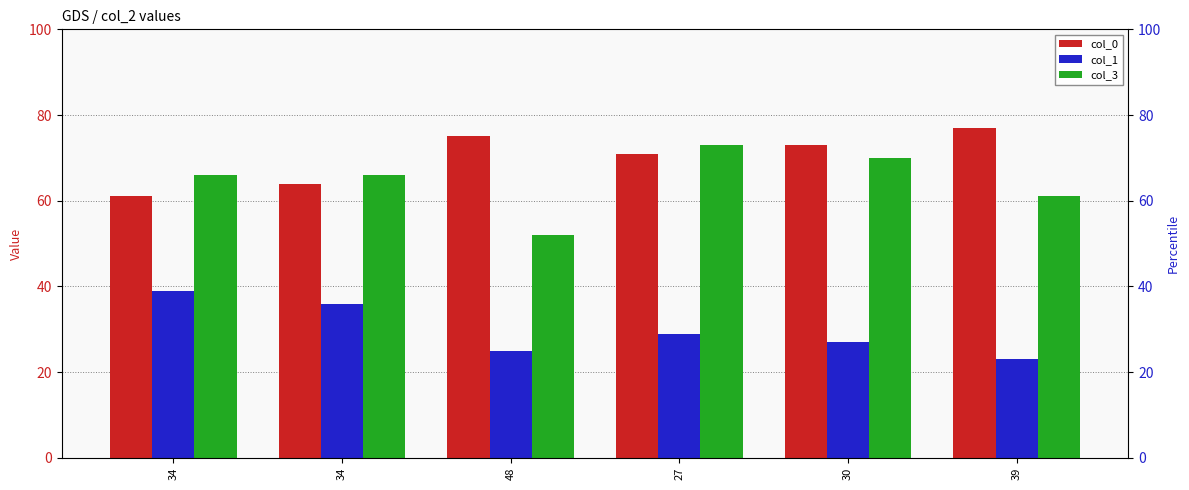

Reading right to left, what are all the values shown in this chart?

col_0: 39=77	30=73	27=71	48=75	34=64	34=61
col_1: 39=23	30=27	27=29	48=25	34=36	34=39
col_3: 39=61	30=70	27=73	48=52	34=66	34=66